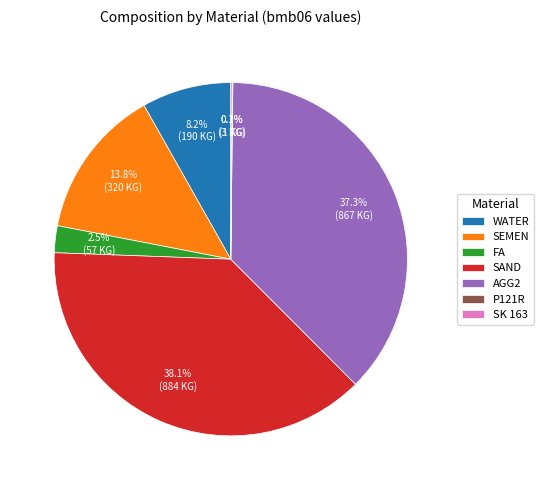

Does any single category account for the majority?

No